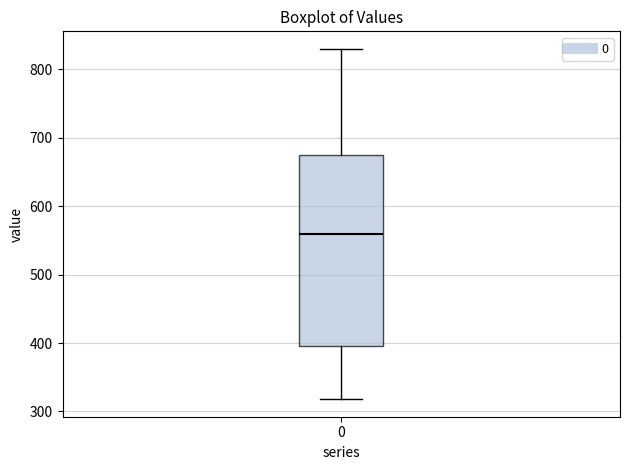

Where does the median line of the box at x = 0 sit on the y-axis? The values are not printed on the chart, so give them approximately, as read against the axis.

560